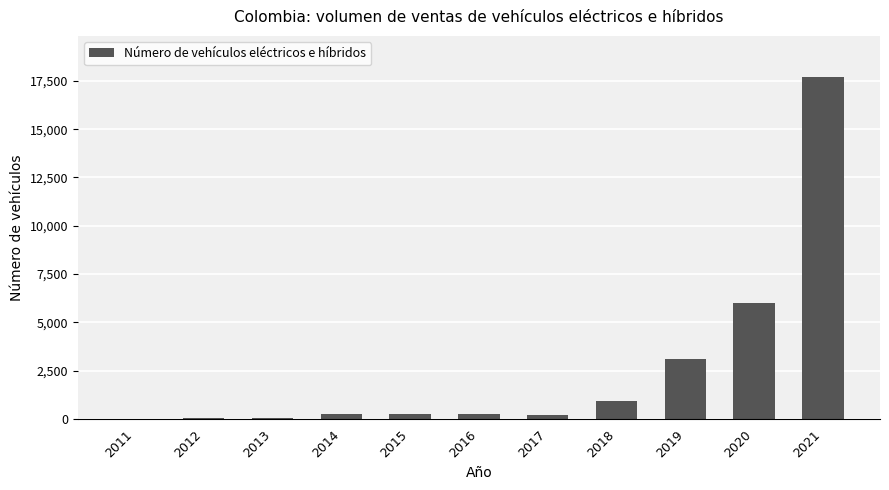

What is the maximum value shown in the chart?

17702